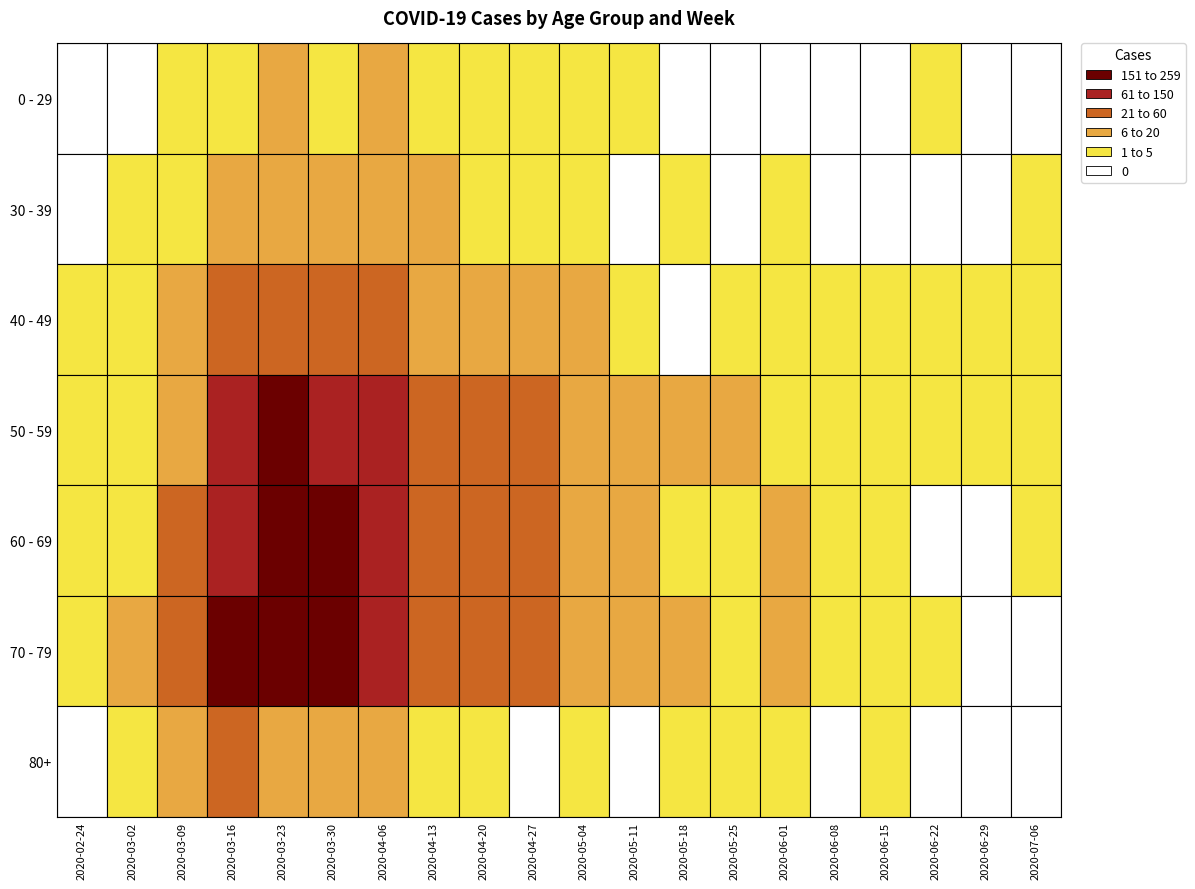

What is the highest value of the 2020-04-20 series?

45